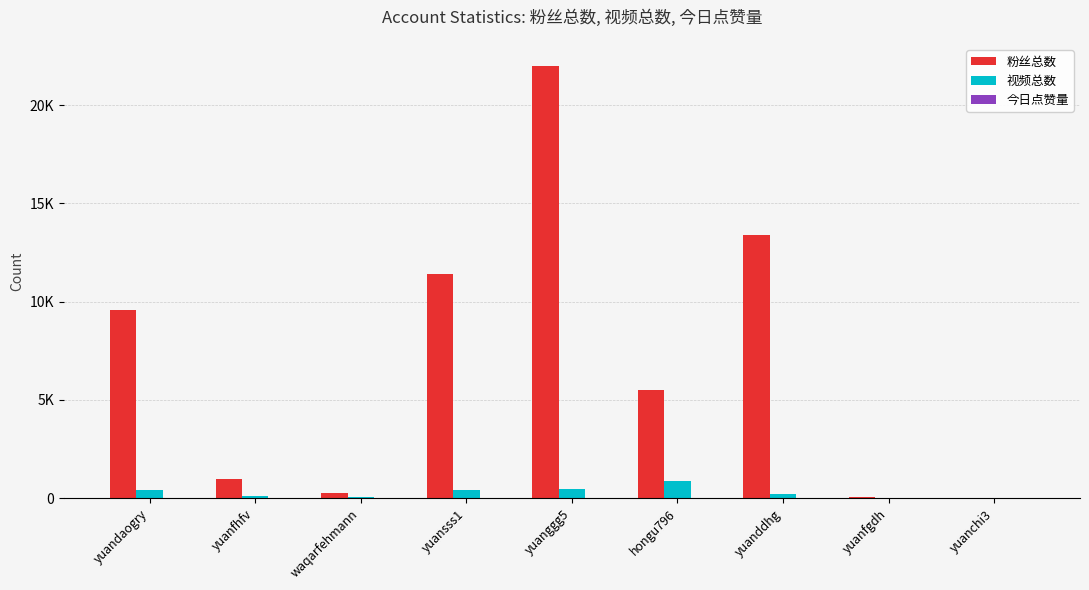

Reading left to right, what are all the values shown in this chart?

粉丝总数: yuandaogry=9593	yuanfhfv=978	waqarfehmann=257	yuansss1=11400	yuanggg5=22000	hongu796=5503	yuanddhg=13400	yuanfgdh=76	yuanchi3=33
视频总数: yuandaogry=414	yuanfhfv=110	waqarfehmann=63	yuansss1=438	yuanggg5=457	hongu796=866	yuanddhg=231	yuanfgdh=35	yuanchi3=22
今日点赞量: yuandaogry=0	yuanfhfv=0	waqarfehmann=0	yuansss1=0	yuanggg5=0	hongu796=1	yuanddhg=0	yuanfgdh=0	yuanchi3=0